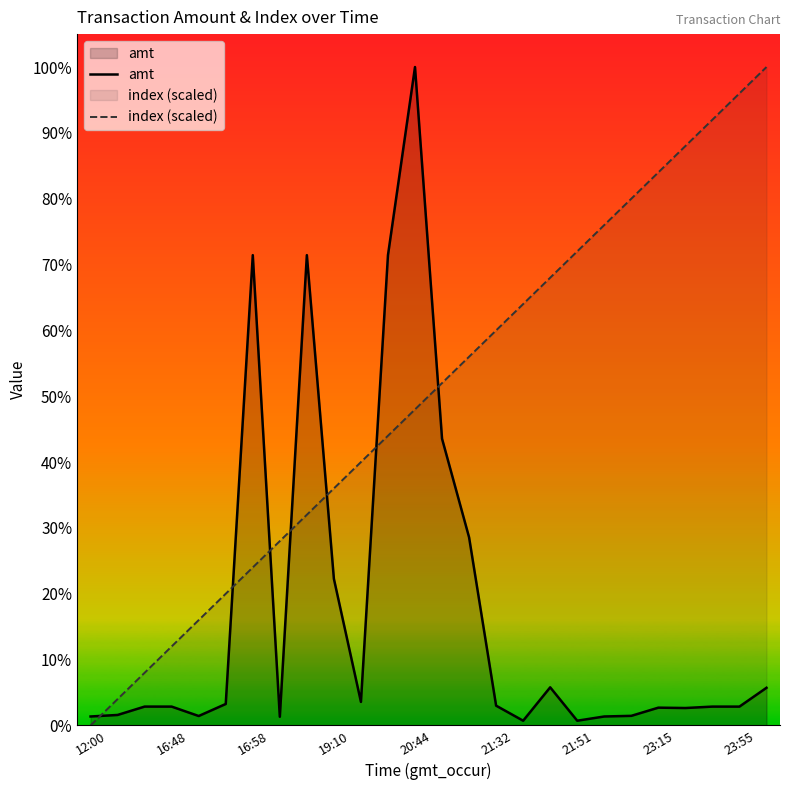

Reading right to left, transcribe all the data shown in this chart.

amt: 4000.0	2000.0	2000.0	1850.0	1888.0	1017.0	950.0	500.0	4050.0	500.0	2100.0	20000.0	30483.0	70000.0	50000.0	2500.0	15586.0	50000.0	920.0	50000.0	2280.0	1000.0	2000.0	2002.0	1112.0	950.0
index (scaled): 70000.0	67200.0	64400.0	61600.0	58800.0	56000.0	53200.0	50400.0	47600.0	44800.0	42000.0	39200.0	36400.0	33600.0	30800.0	28000.0	25200.0	22400.0	19600.0	16800.0	14000.0	11200.0	8400.0	5600.0	2800.0	0.0